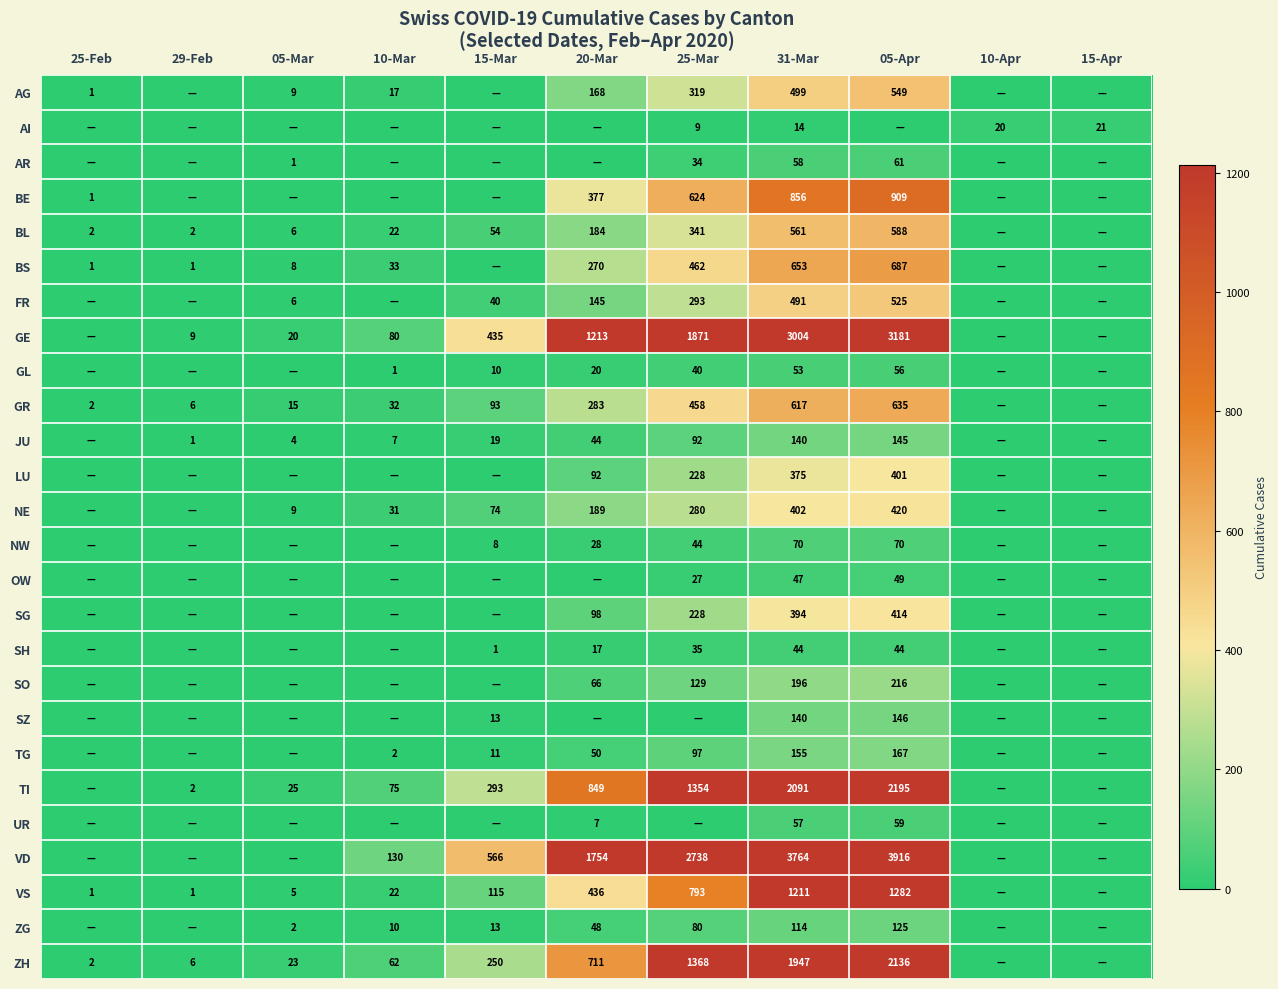

True or false: VS has a value of 5 at 05-Mar.

True